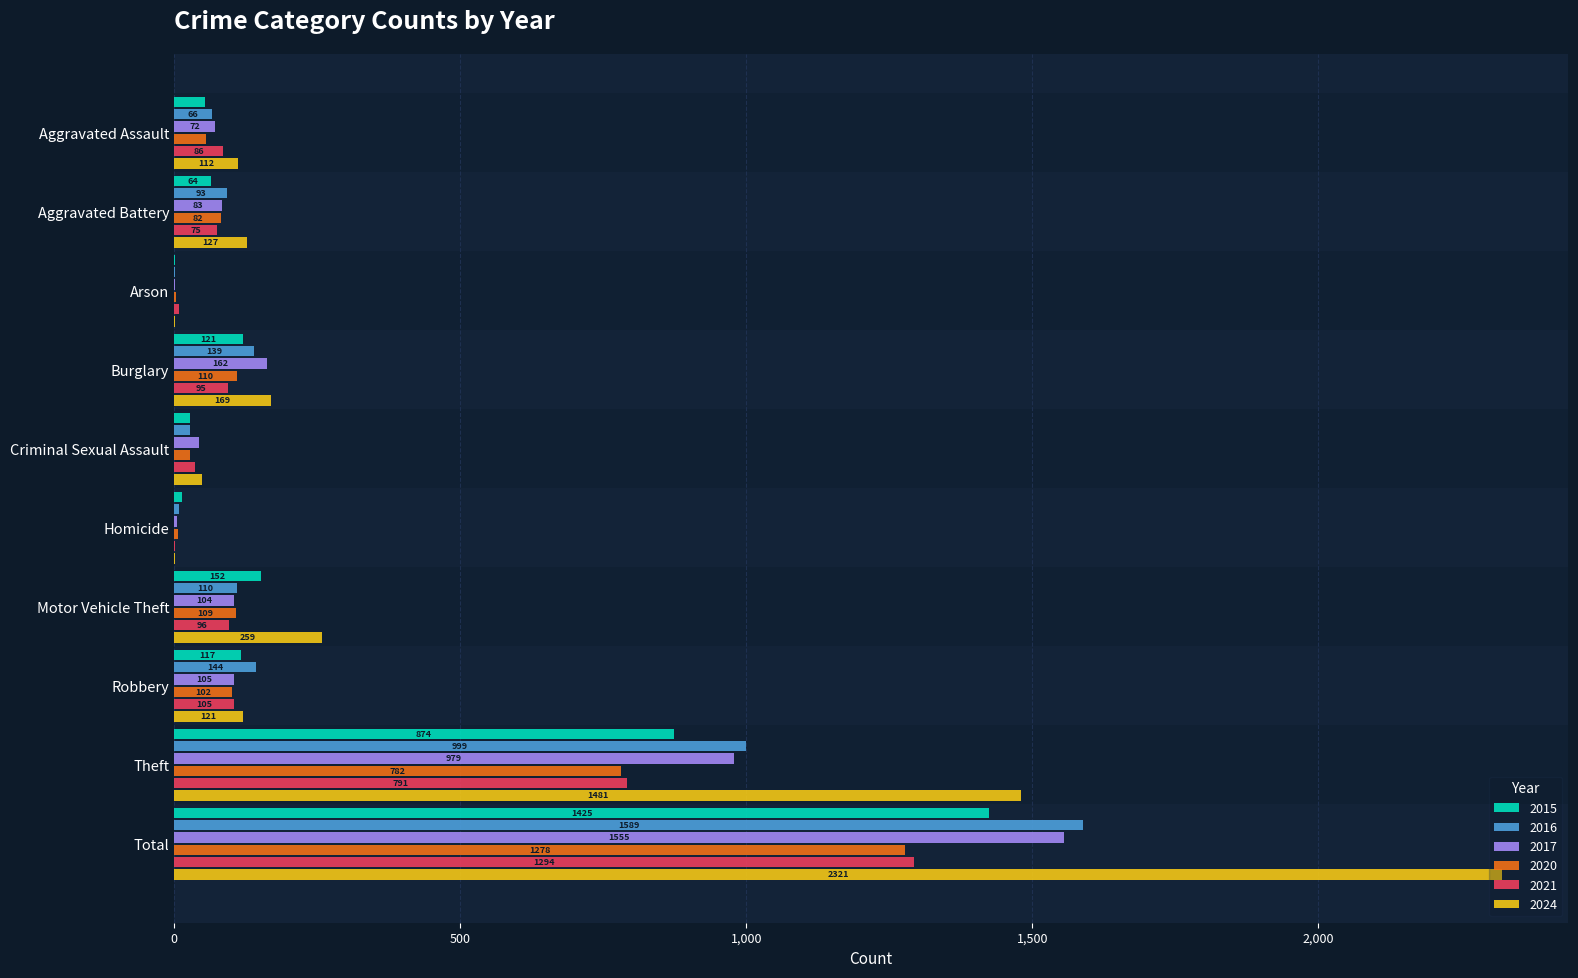

What value does the 2021 series have at Motor Vehicle Theft, to the nearest 50?

100